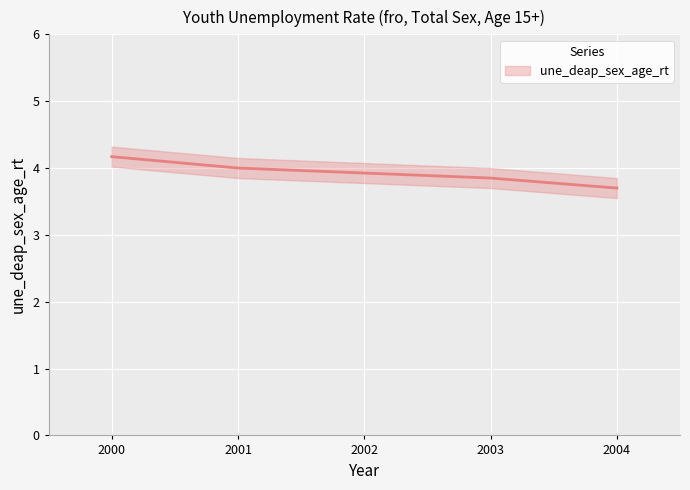

True or false: the data shows 1.0 at 2004.

False